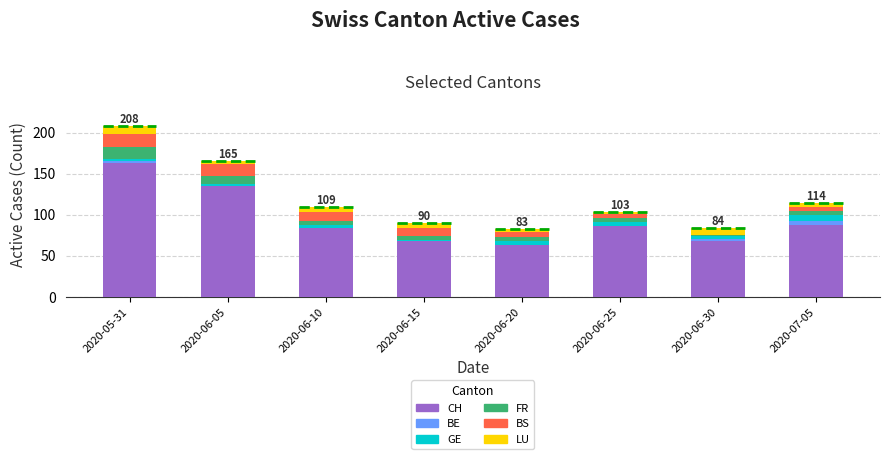

At which category is the sum across all series the highest?

2020-05-31